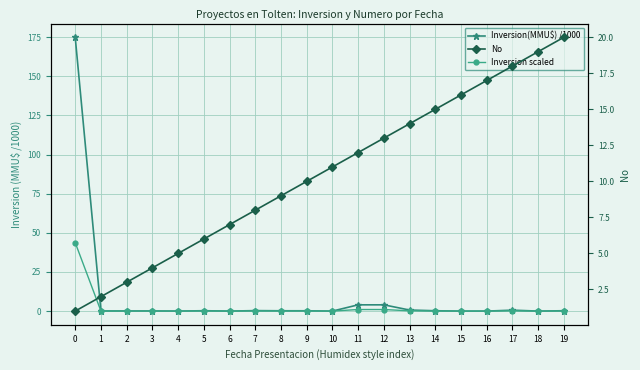

What is the average value of the No series?

10.5